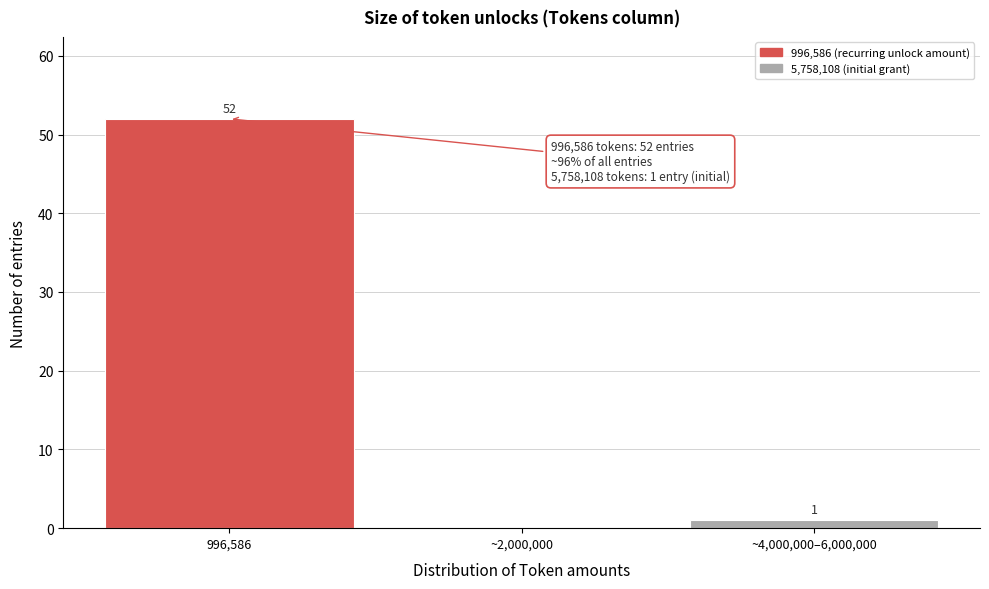

Reading left to right, what are all the values shown in this chart?

996,586=52	~2,000,000=0	~4,000,000–6,000,000=1